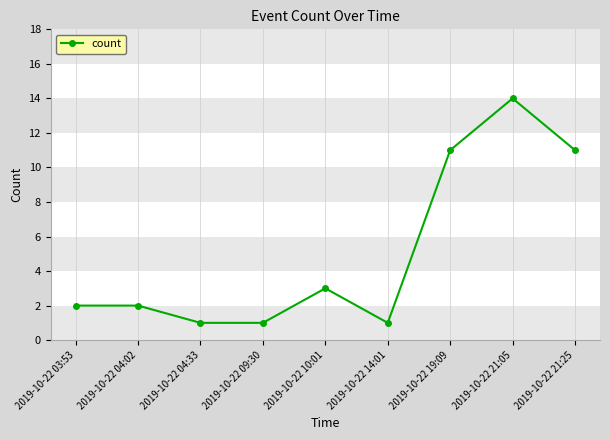

True or false: the data shows 0 at 2019-10-22 09:30.

False